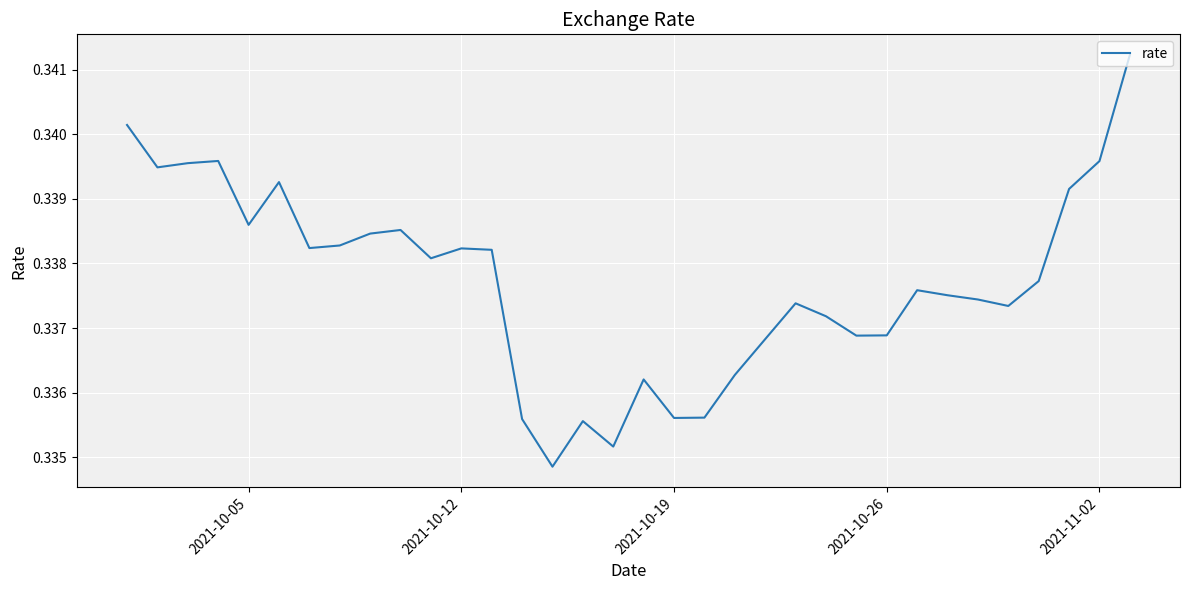

The value at 2021-11-02 is 0.5. True or false?

False